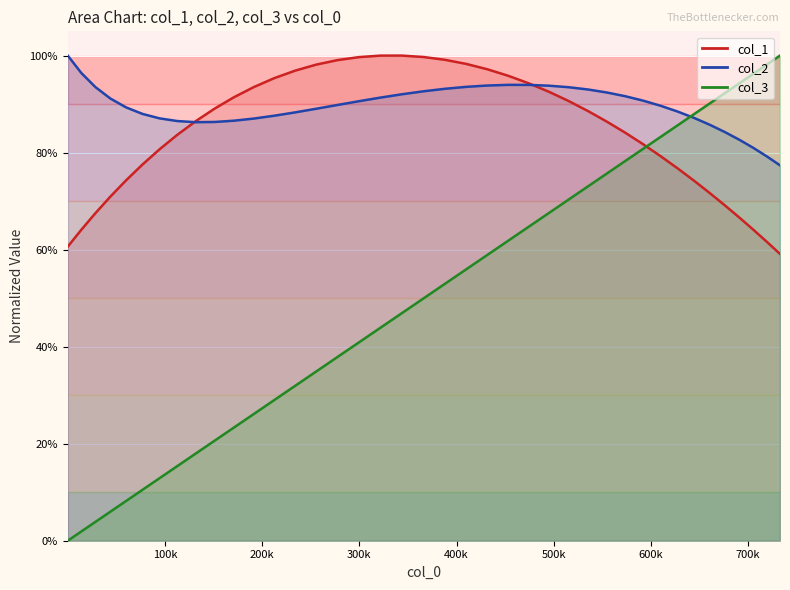

Count the col_2 values in the range 0 to 1.

40